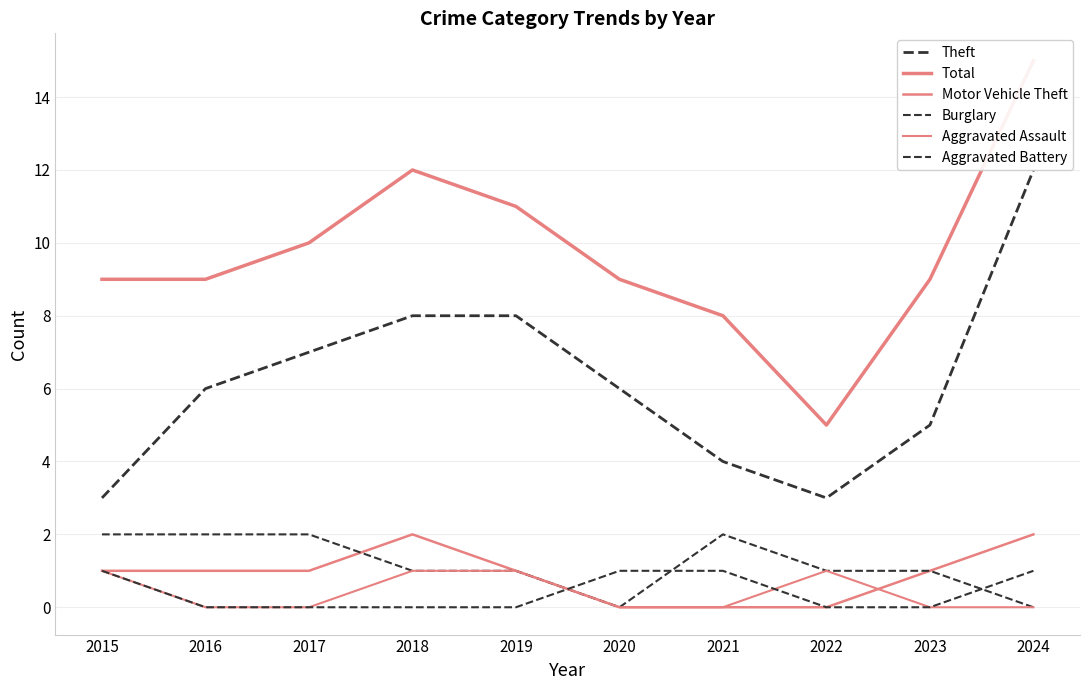

Does the chart have visible grid lines?

Yes